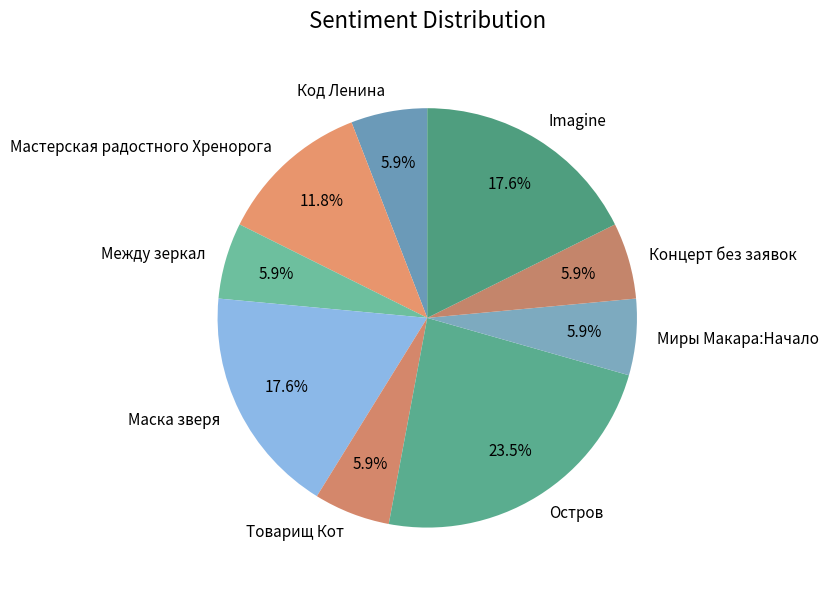

What percentage is NOT represented by Imagine?

82.4%